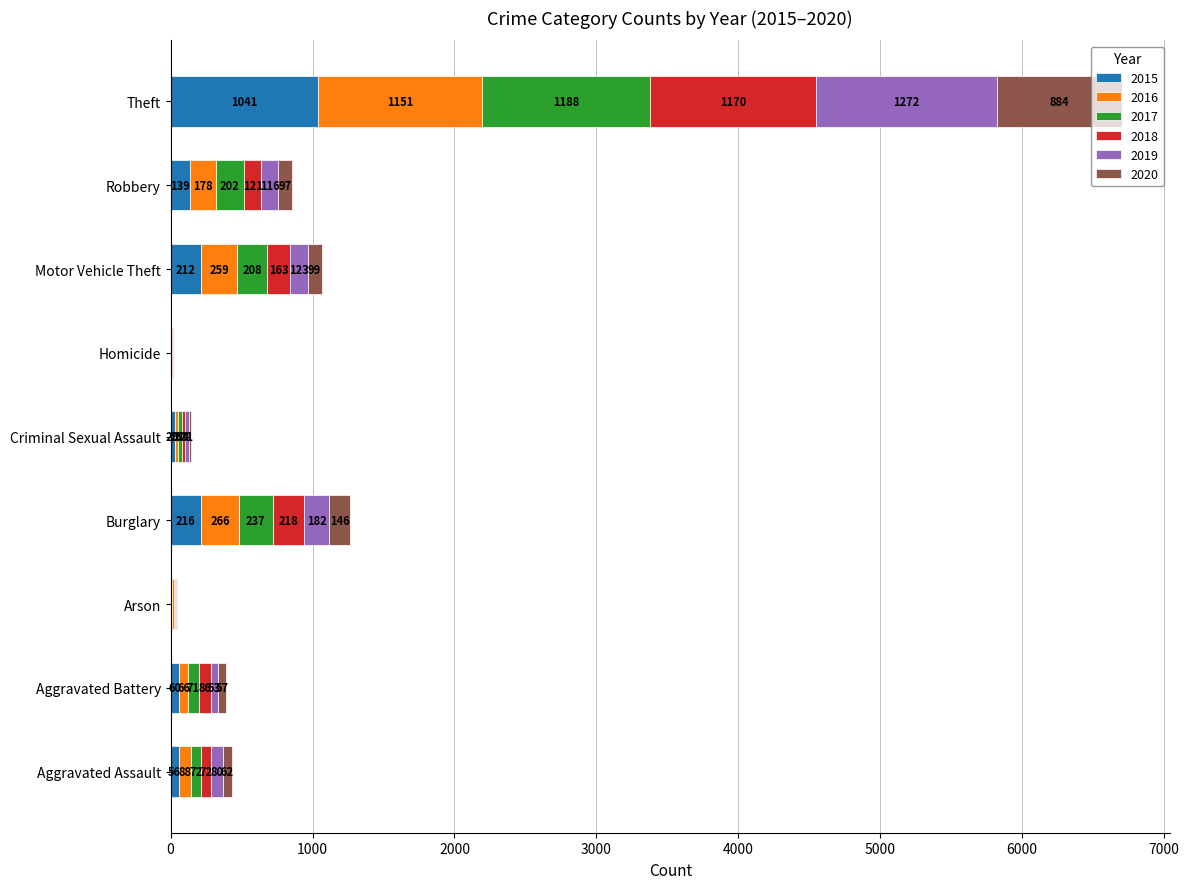

What is the sum of the 2015 values at Homicide and Theft?

1046